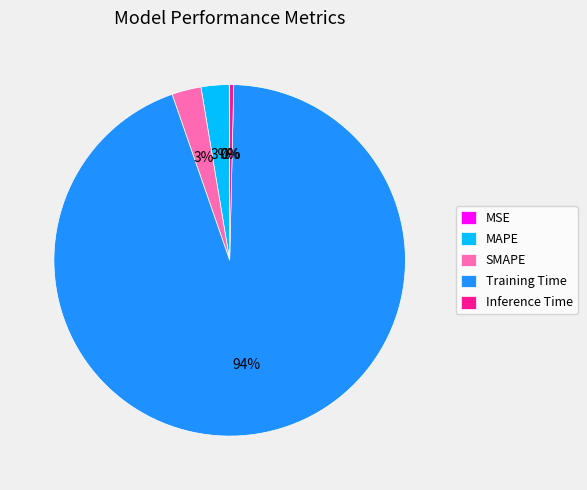

Which category has the biggest portion of the pie?

Training Time